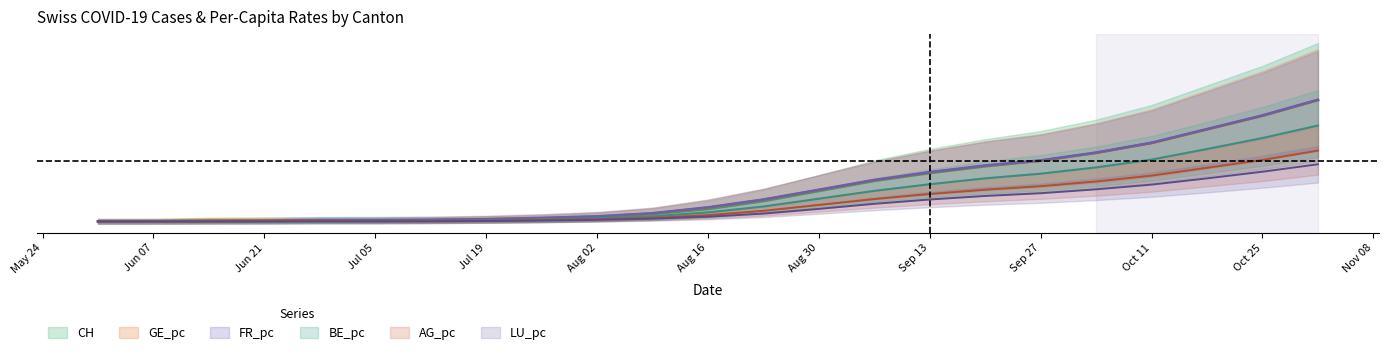

Is it true that BE_pc equals 0.0 at Aug 02?

True